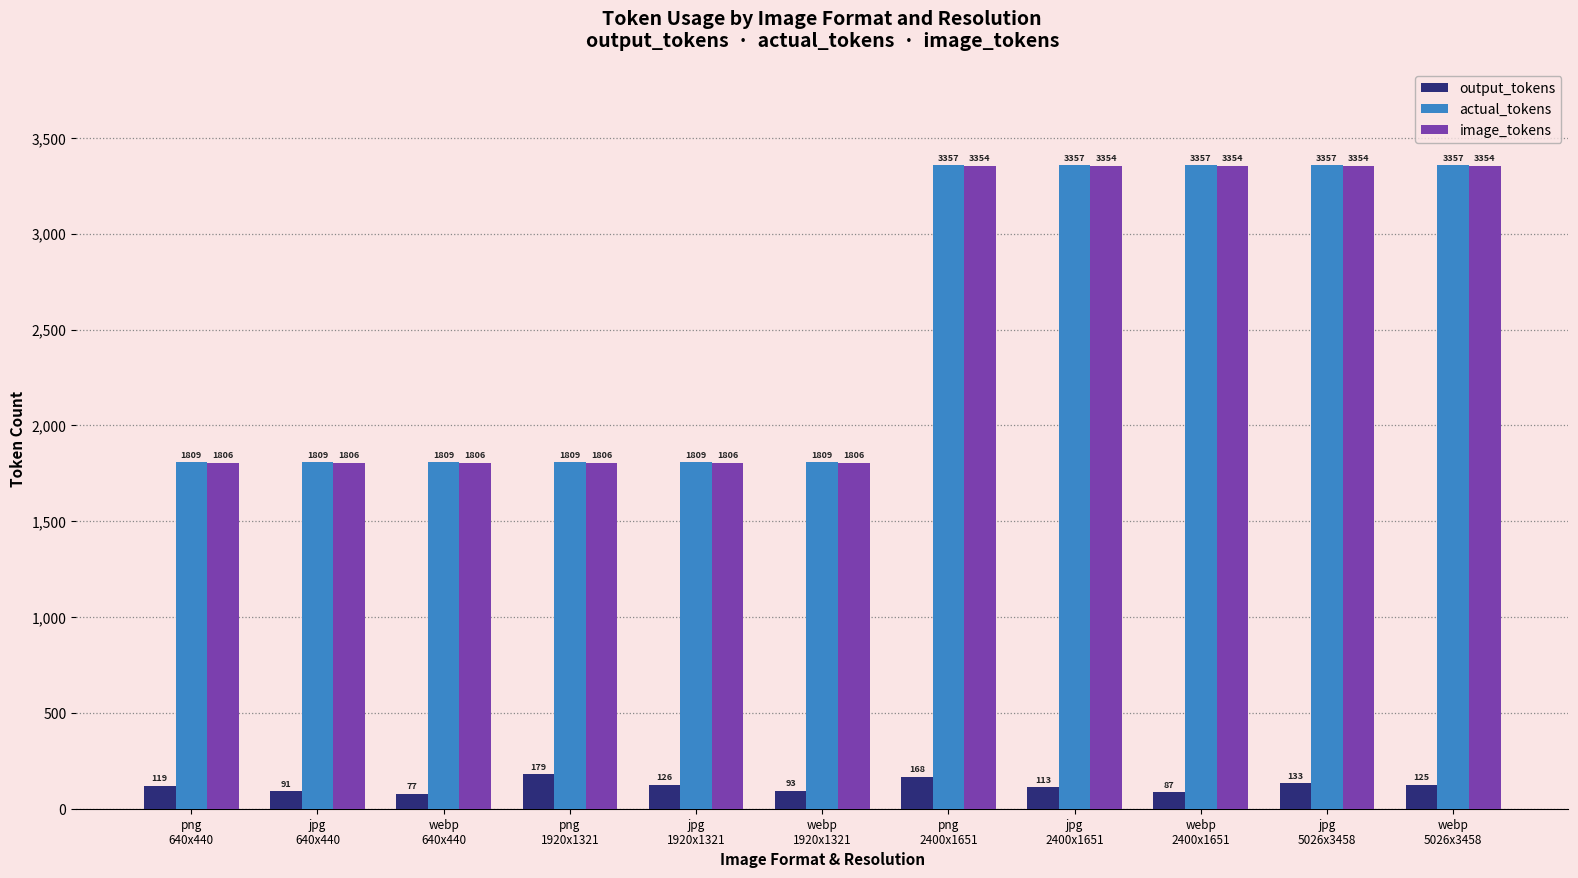

What are all the series names shown in the legend?

output_tokens, actual_tokens, image_tokens